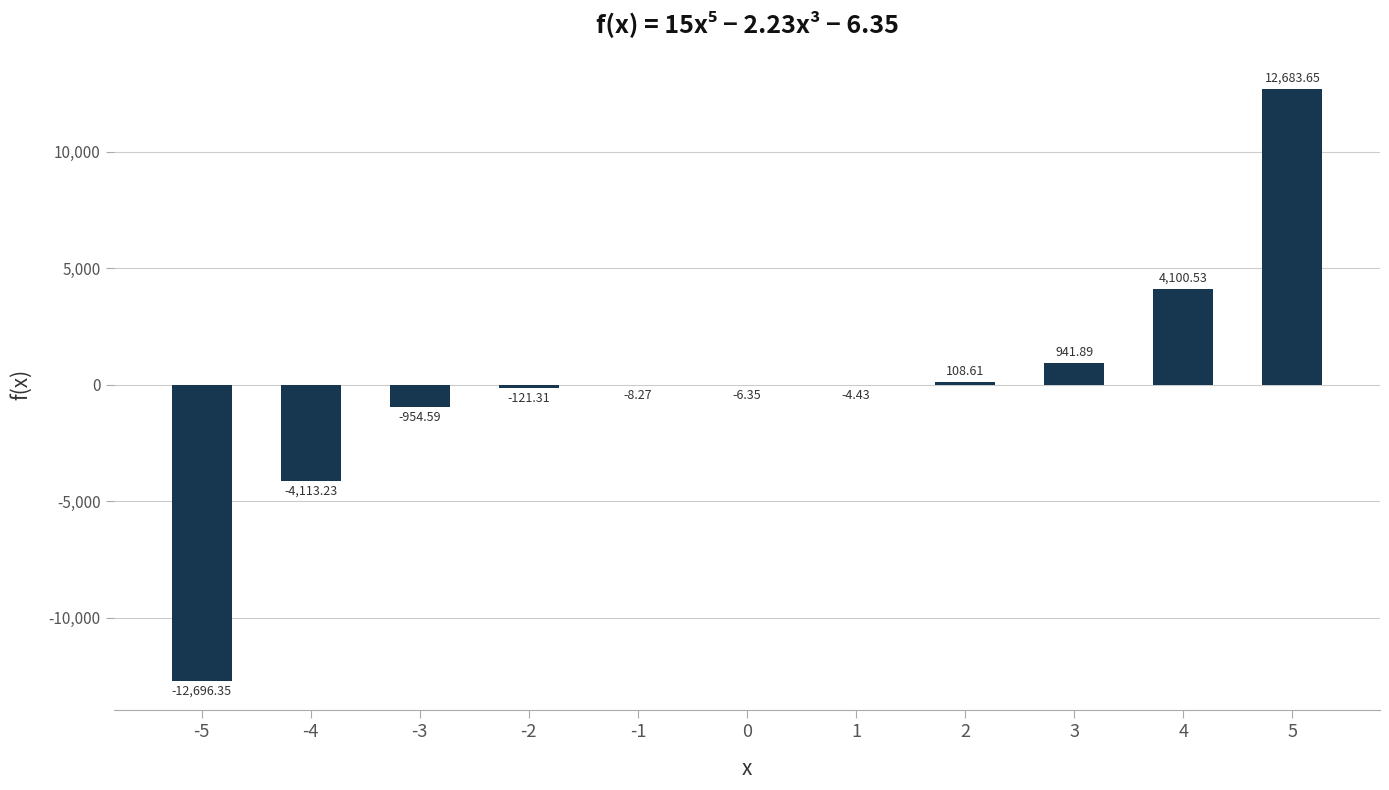

What is the sum of the values at 5 and -4?

8570.4